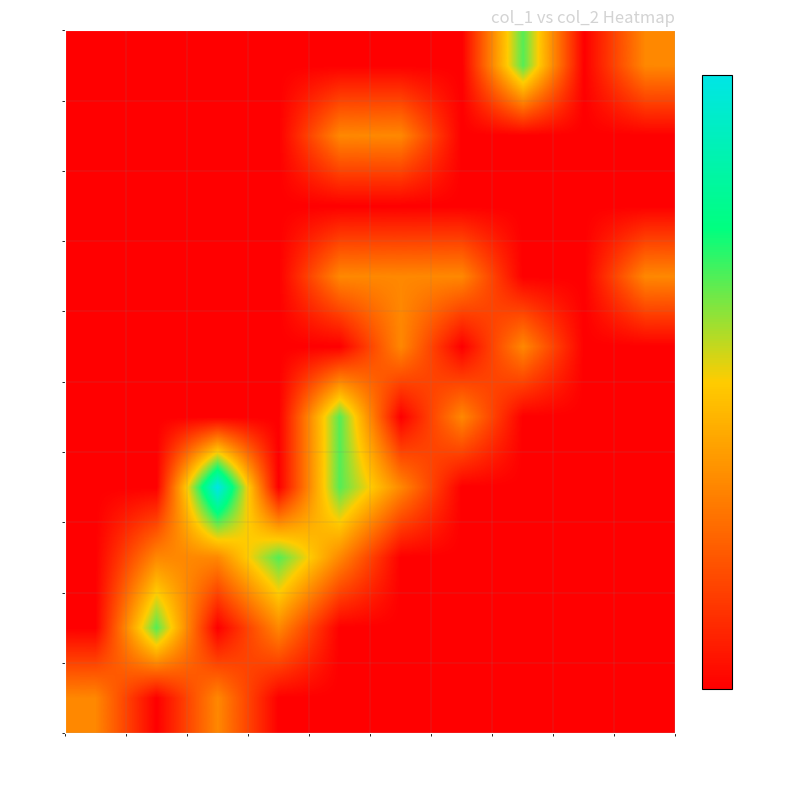

At which category is the sum across all series the highest?

30